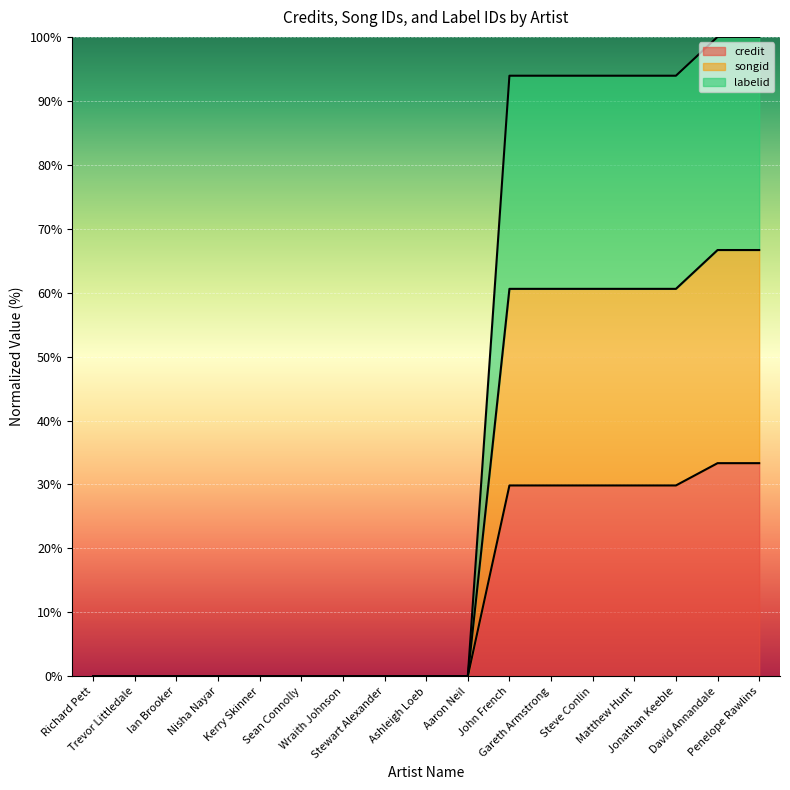

Does the chart display data point markers on the line(s)?

No